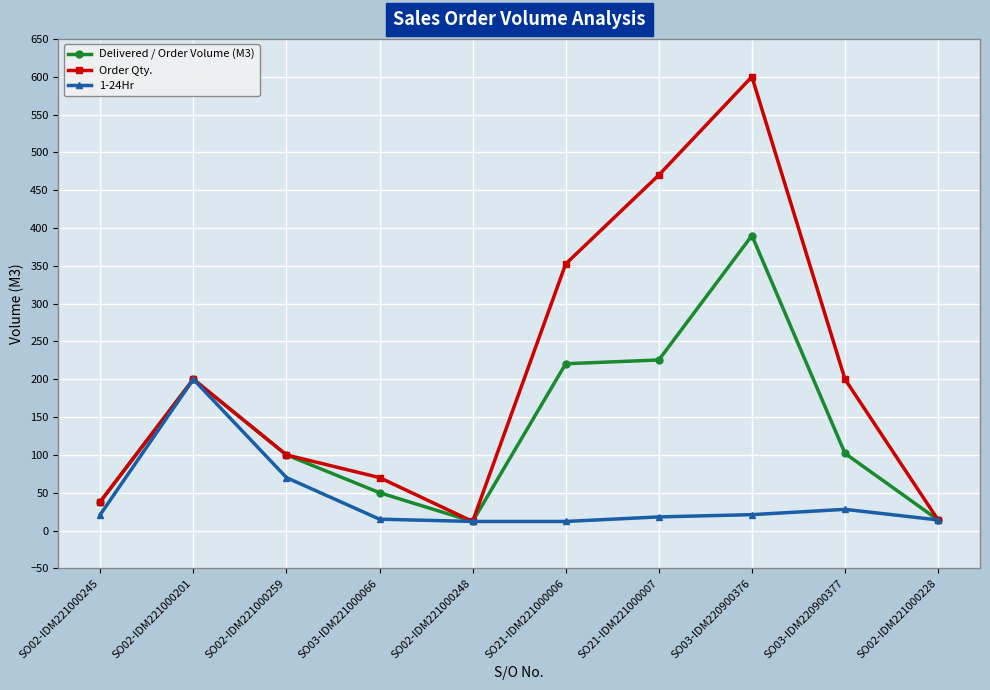

What is the value of the Order Qty. point at the 2nd from the left?

200.0